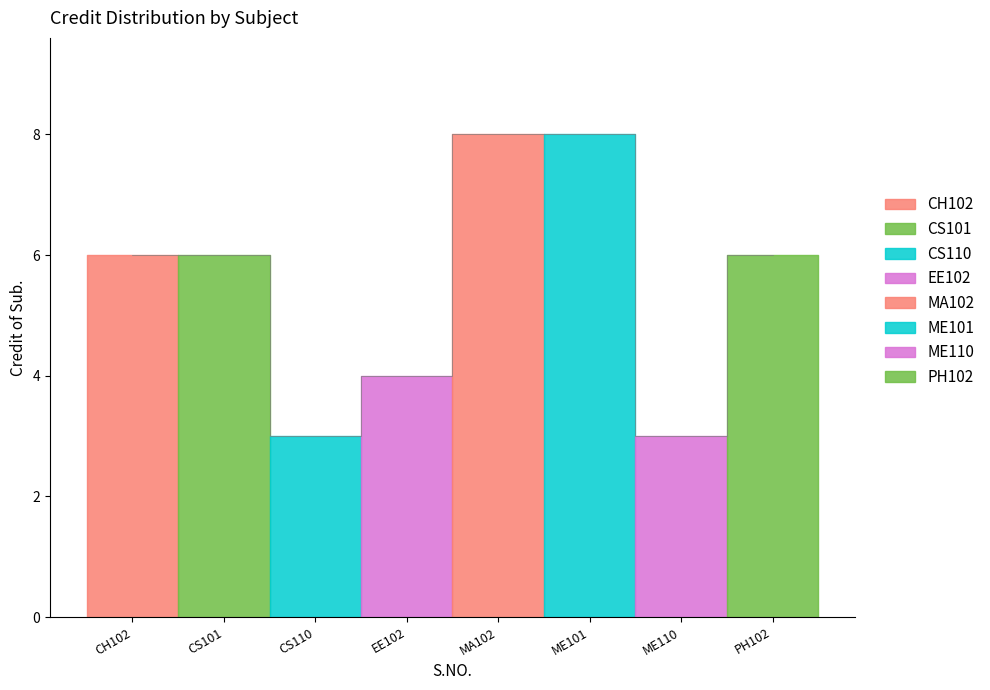

How many series are shown in this chart?

1